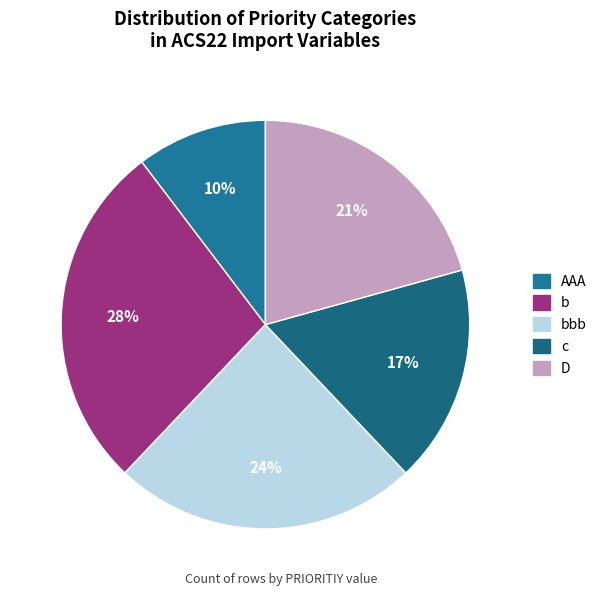

How many slices are in this pie chart?

5